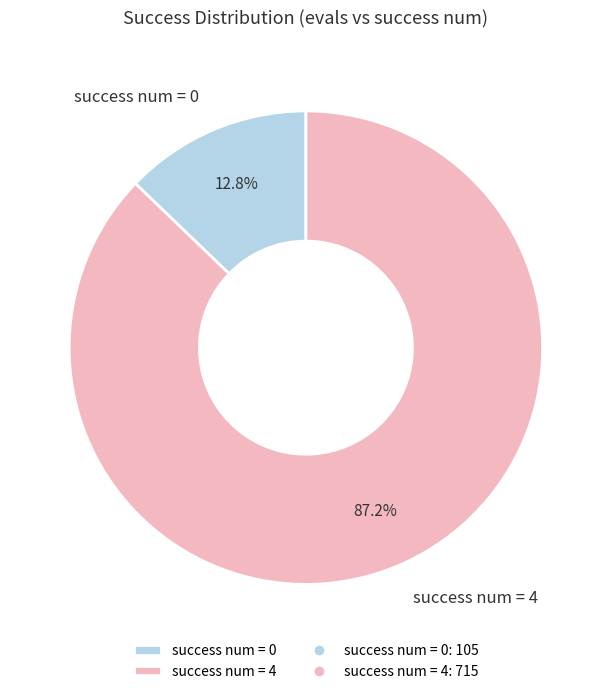

Between success num = 0 and success num = 4, which is larger?

success num = 4